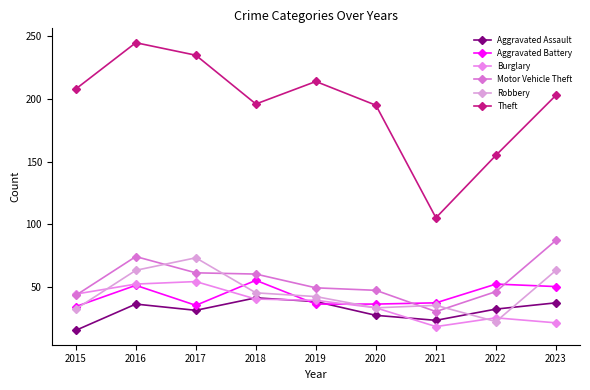

Which label corresponds to the smallest value in the chart?

2015